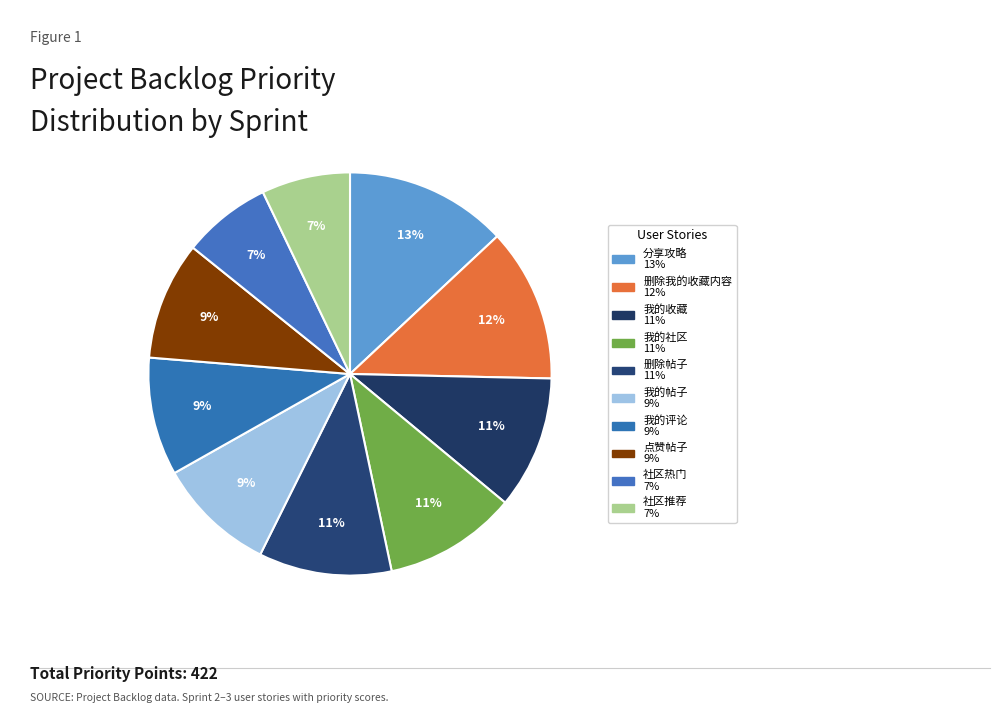

What is the smallest slice in the pie chart?

社区热门